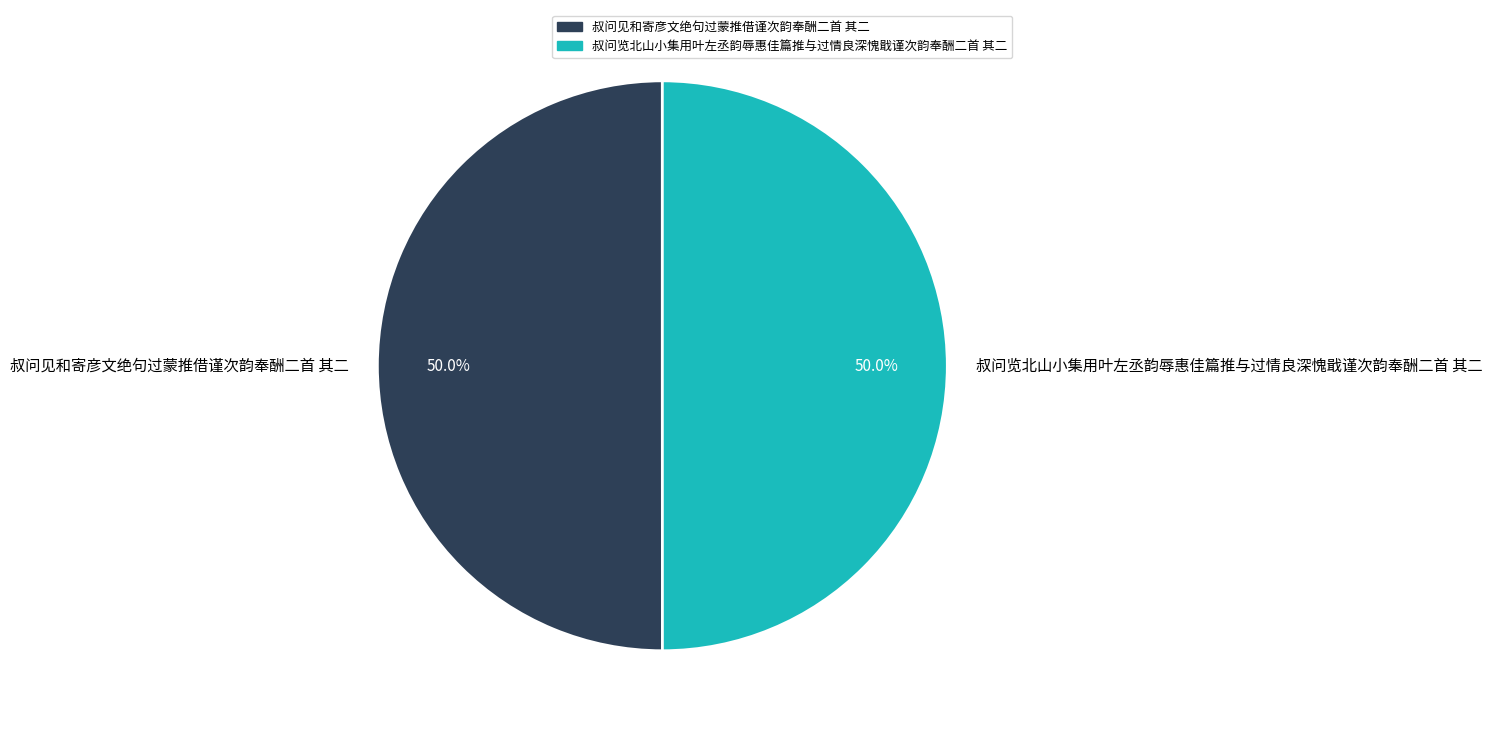

What percentage is the 叔问览北山小集用叶左丞韵辱惠佳篇推与过情良深愧戢谨次韵奉酬二首 其二 slice, to the nearest percent?

50%